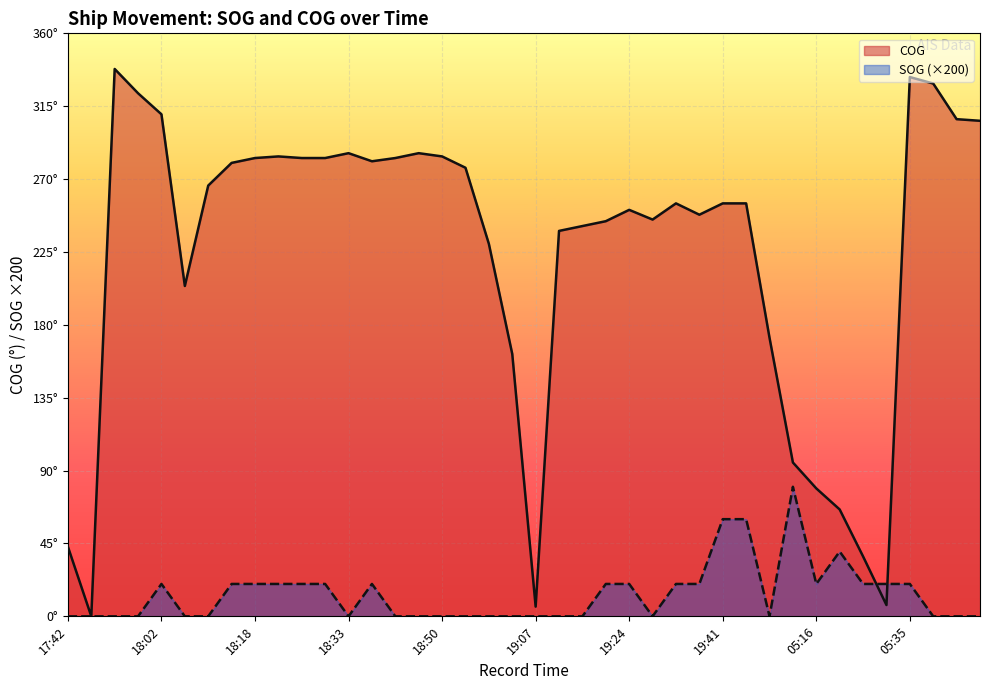

After their last crossing, which series has the higher values: SOG (×200) or COG?

COG